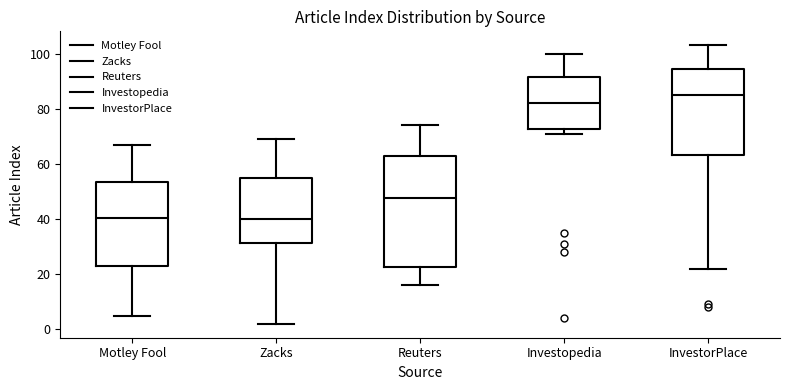

Reading left to right, transcribe this box plot: for each box, give where its median line is, the range the box spans, and where its two whiskers end, as read against the y-axis. The values are not printed on the chart, so give them approximately, as read against the axis.

Motley Fool: median 40, box 24 to 54, whiskers 6 to 68
Zacks: median 40, box 32 to 54, whiskers 2 to 70
Reuters: median 48, box 22 to 62, whiskers 16 to 74
Investopedia: median 82, box 72 to 92, whiskers 72 (just below the box's lower edge) to 100
InvestorPlace: median 86, box 64 to 94, whiskers 22 to 104